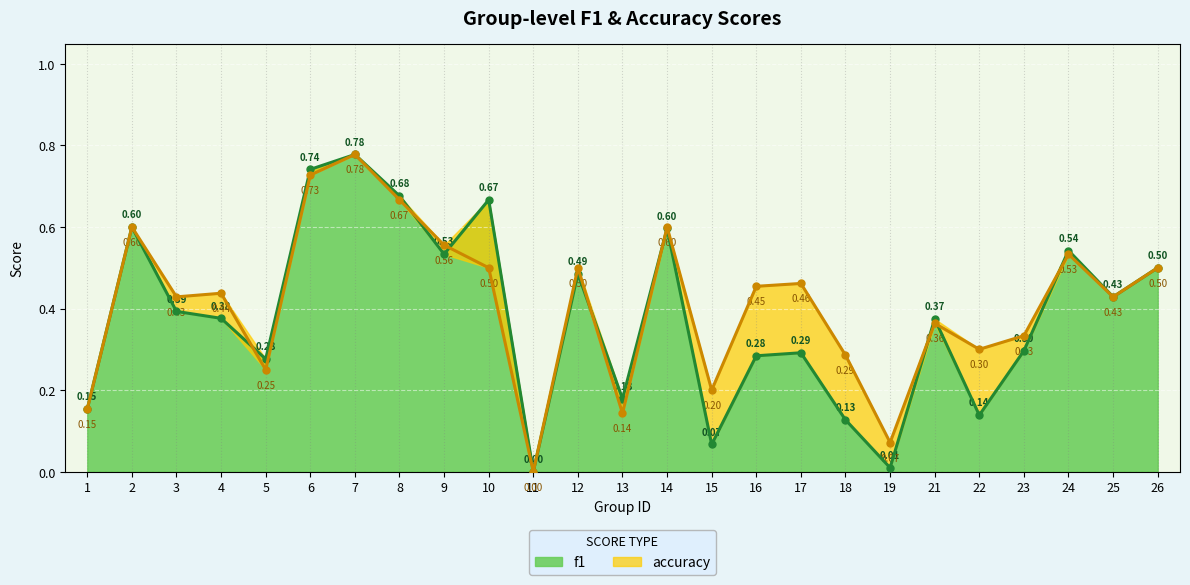

Reading right to left, extract all data points from this chart.

f1: 26=0.5	25=0.4	24=0.5	23=0.3	22=0.1	21=0.4	19=0.0	18=0.1	17=0.3	16=0.3	15=0.1	14=0.6	13=0.2	12=0.5	11=0.0	10=0.7	9=0.5	8=0.7	7=0.8	6=0.7	5=0.3	4=0.4	3=0.4	2=0.6	1=0.2
accuracy: 26=0.5	25=0.4	24=0.5	23=0.3	22=0.3	21=0.4	19=0.1	18=0.3	17=0.5	16=0.5	15=0.2	14=0.6	13=0.1	12=0.5	11=0.0	10=0.5	9=0.6	8=0.7	7=0.8	6=0.7	5=0.2	4=0.4	3=0.4	2=0.6	1=0.2